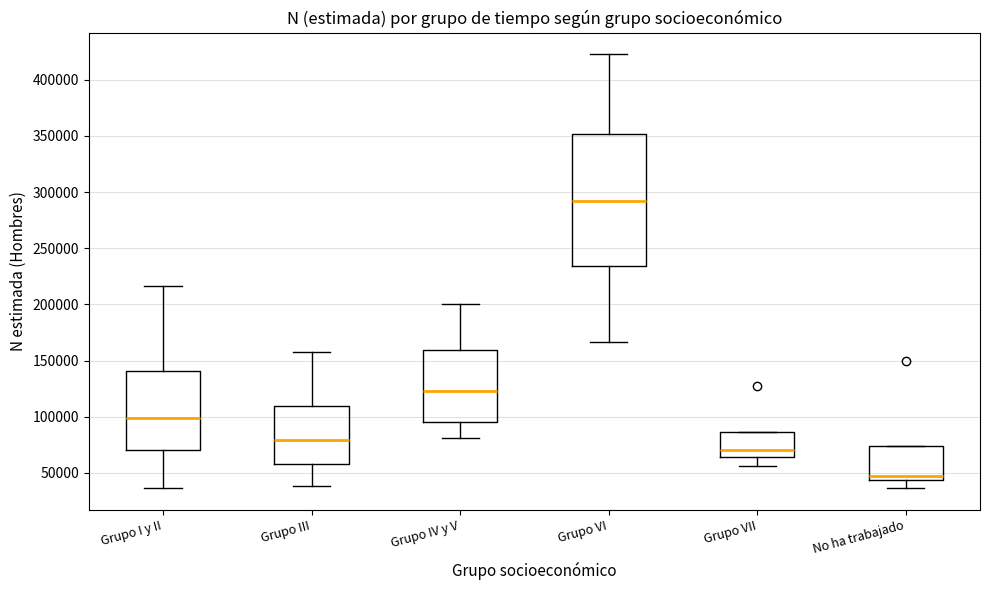

Where does the median line of the box for Grupo IV y V sit on the y-axis? The values are not printed on the chart, so give them approximately, as read against the axis.

125000